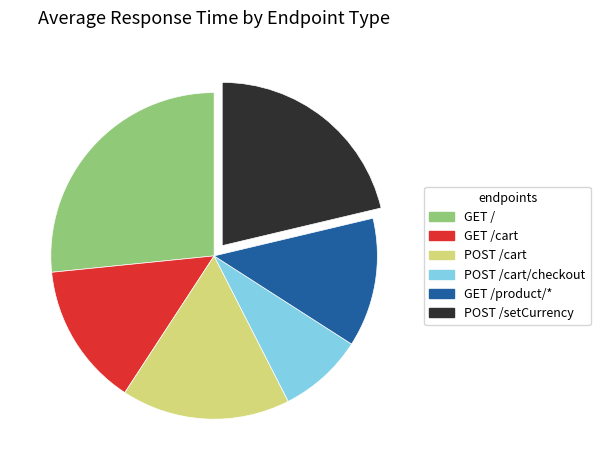

Is there a majority slice in this chart?

No